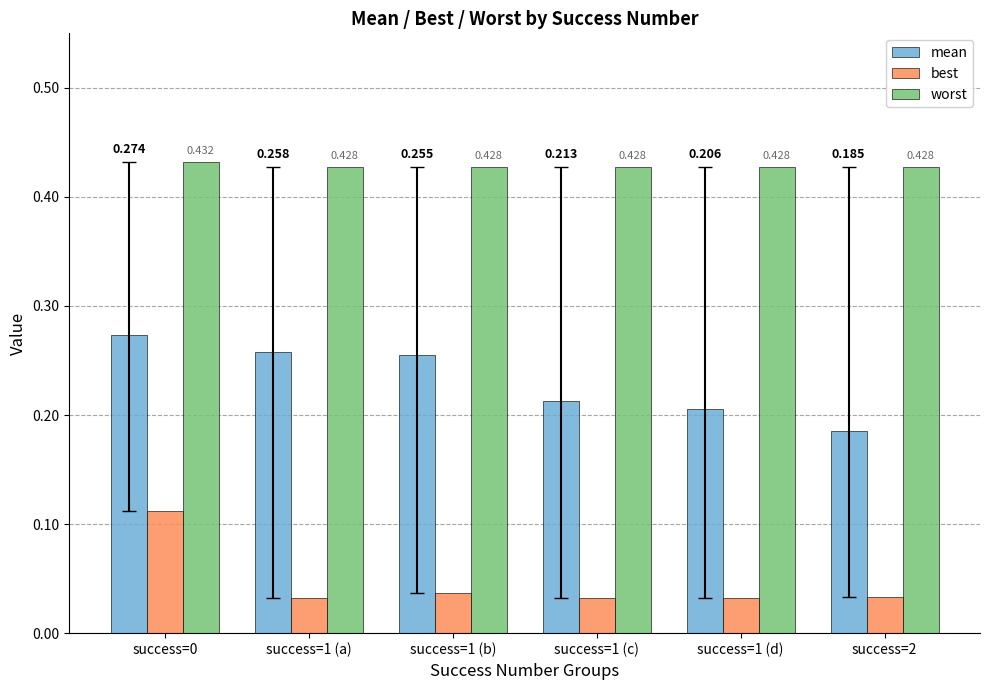

Count the number of categories in the chart.

6